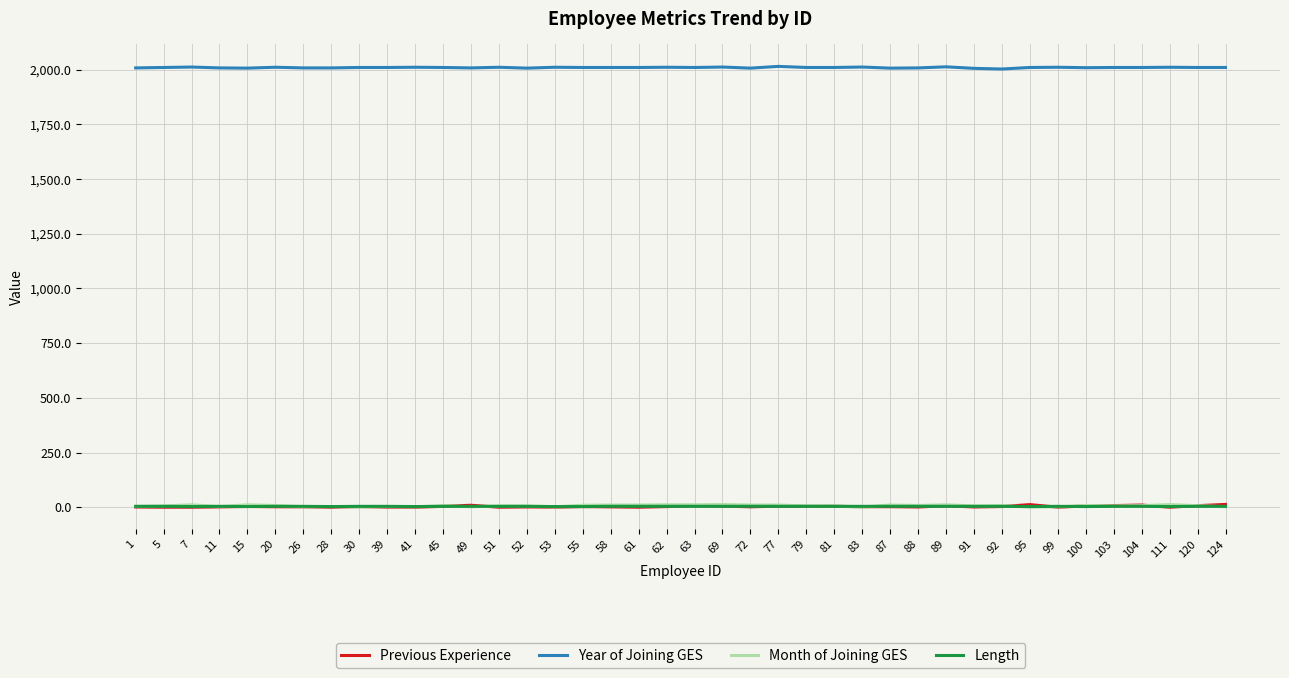

Does the chart display data point markers on the line(s)?

No